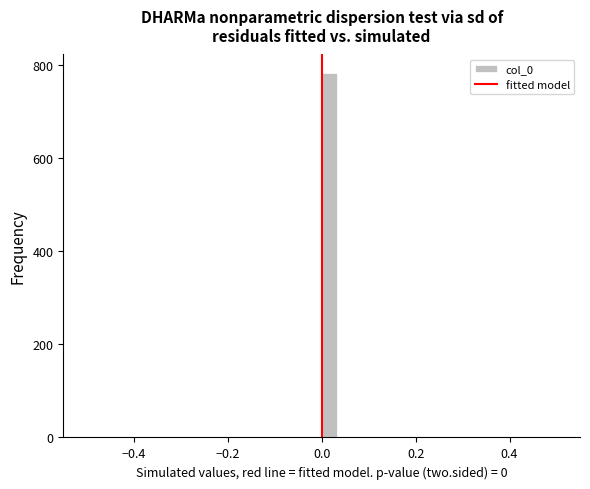

Around what value on the x-axis is the tallest bar? Give the approximate position of its centre, as read against the axis.

0.02